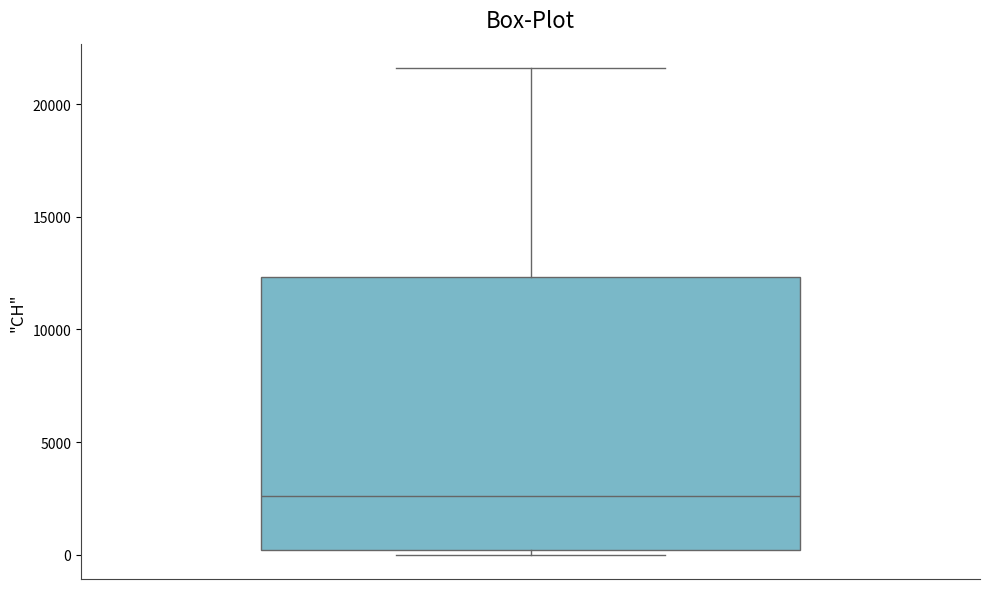

Where does the upper whisker of the box end on the y-axis? The values are not printed on the chart, so give them approximately, as read against the axis.

21500